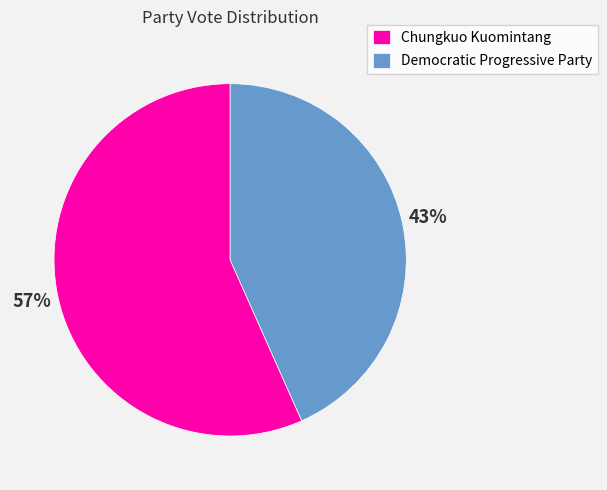

Does Chungkuo Kuomintang account for over 50% of the chart?

Yes